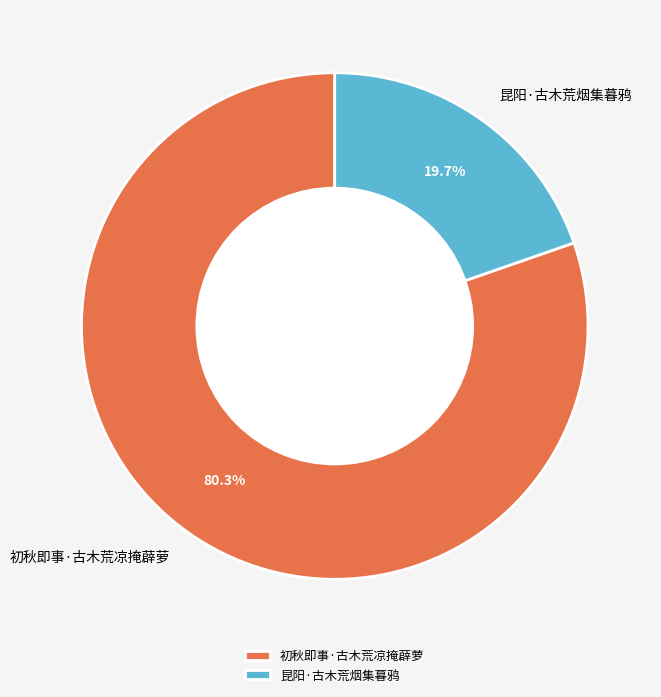

What percentage is the 初秋即事·古木荒凉掩薜萝 slice, to the nearest percent?

80%